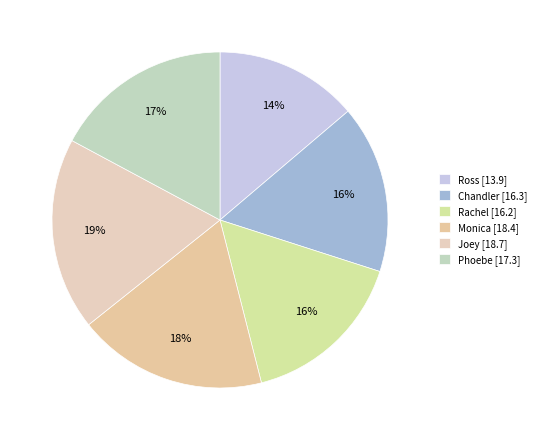

To the nearest percent, what portion does Phoebe represent?

17%